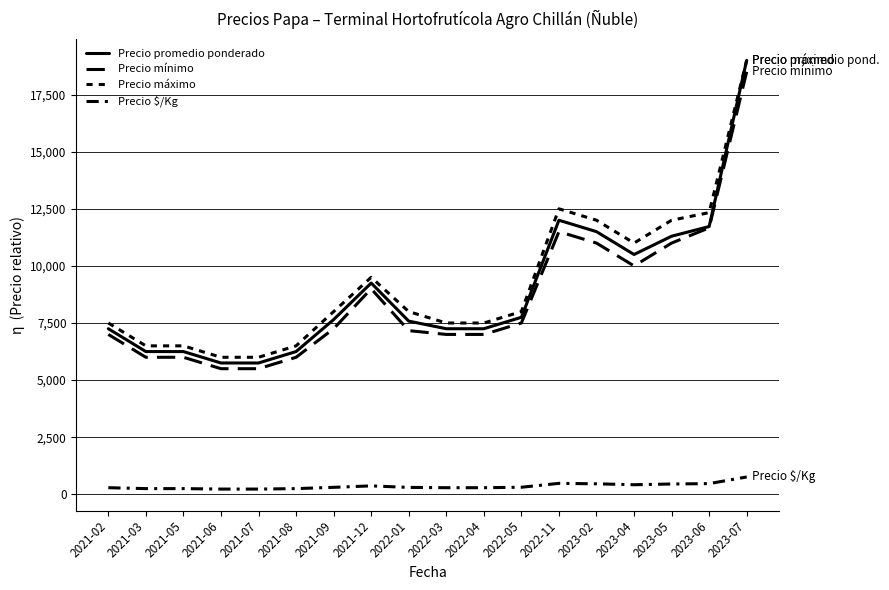

Reading right to left, what are all the values shown in this chart?

Precio promedio ponderado: 2023-07=19000	2023-06=11724	2023-05=11300	2023-04=10500	2023-02=11500	2022-11=12000	2022-05=7750	2022-04=7250	2022-03=7250	2022-01=7583	2021-12=9250	2021-09=7650	2021-08=6250	2021-07=5750	2021-06=5750	2021-05=6250	2021-03=6250	2021-02=7250
Precio mínimo: 2023-07=18500	2023-06=11667	2023-05=11000	2023-04=10000	2023-02=11000	2022-11=11500	2022-05=7500	2022-04=7000	2022-03=7000	2022-01=7167	2021-12=9000	2021-09=7250	2021-08=6000	2021-07=5500	2021-06=5500	2021-05=6000	2021-03=6000	2021-02=7000
Precio máximo: 2023-07=19000	2023-06=12333	2023-05=12000	2023-04=11000	2023-02=12000	2022-11=12500	2022-05=8000	2022-04=7500	2022-03=7500	2022-01=8000	2021-12=9500	2021-09=8000	2021-08=6500	2021-07=6000	2021-06=6000	2021-05=6500	2021-03=6500	2021-02=7500
Precio $/Kg: 2023-07=760	2023-06=469	2023-05=452	2023-04=420	2023-02=460	2022-11=480	2022-05=310	2022-04=290	2022-03=290	2022-01=303	2021-12=370	2021-09=306	2021-08=250	2021-07=230	2021-06=230	2021-05=250	2021-03=250	2021-02=290